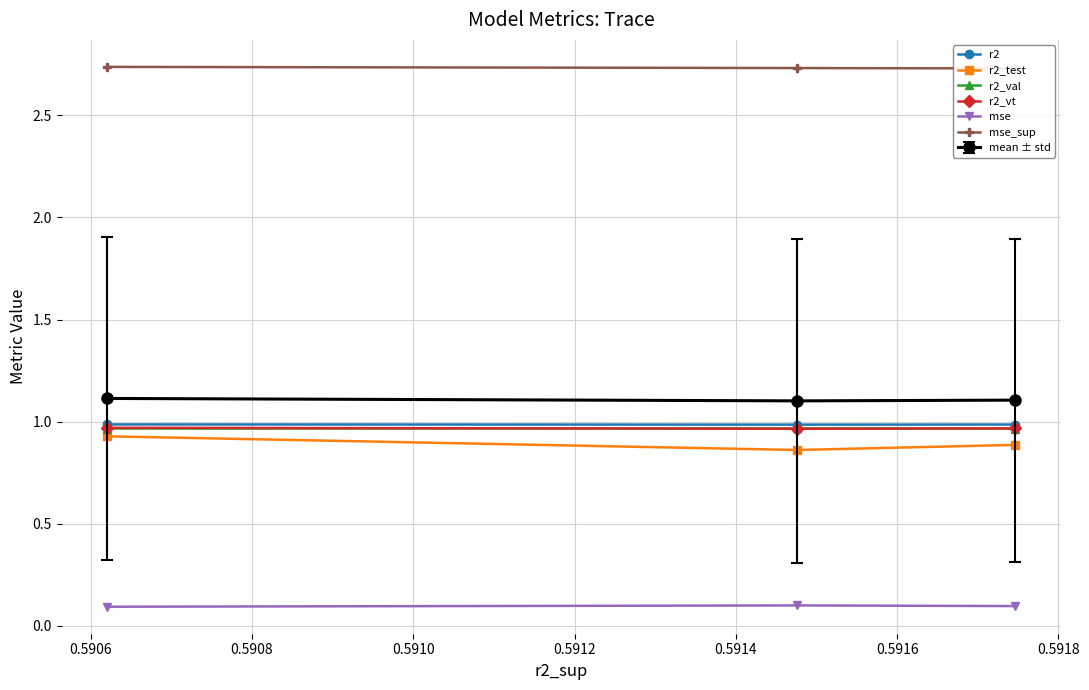

Rank the series by their maximum value, from highest to lowest.

mse_sup, r2, r2_vt, r2_val, r2_test, mse